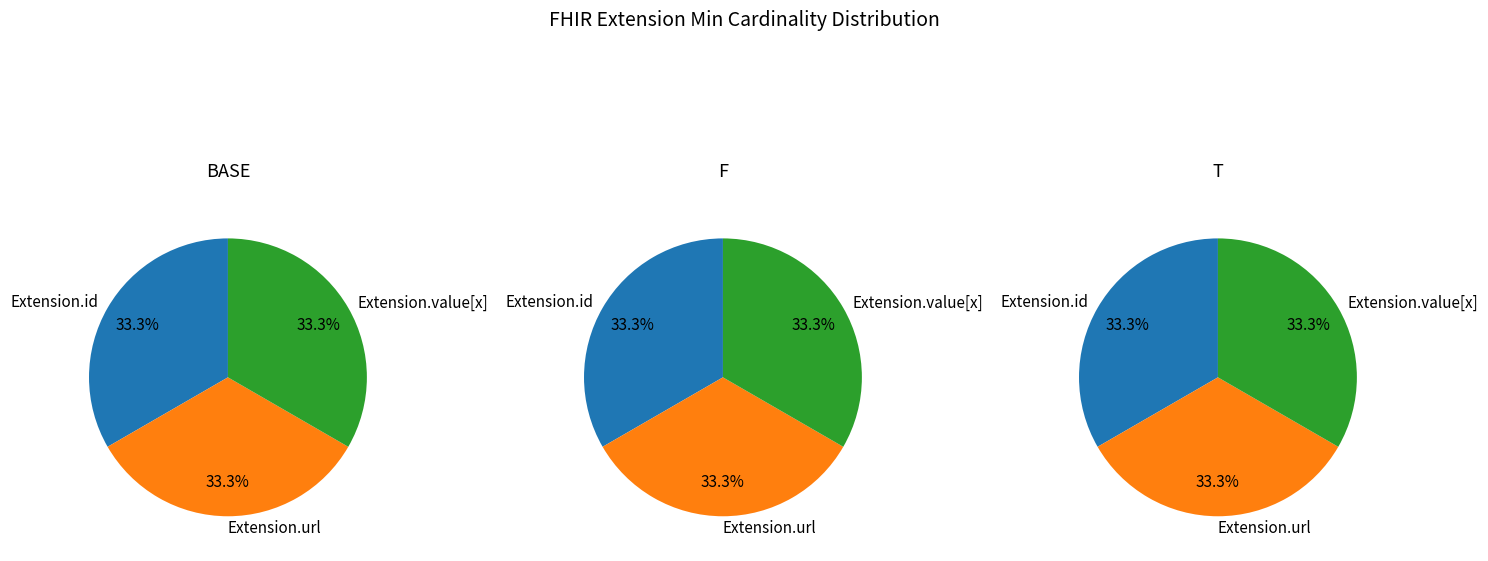

What is the largest slice in the pie chart?

Extension.url